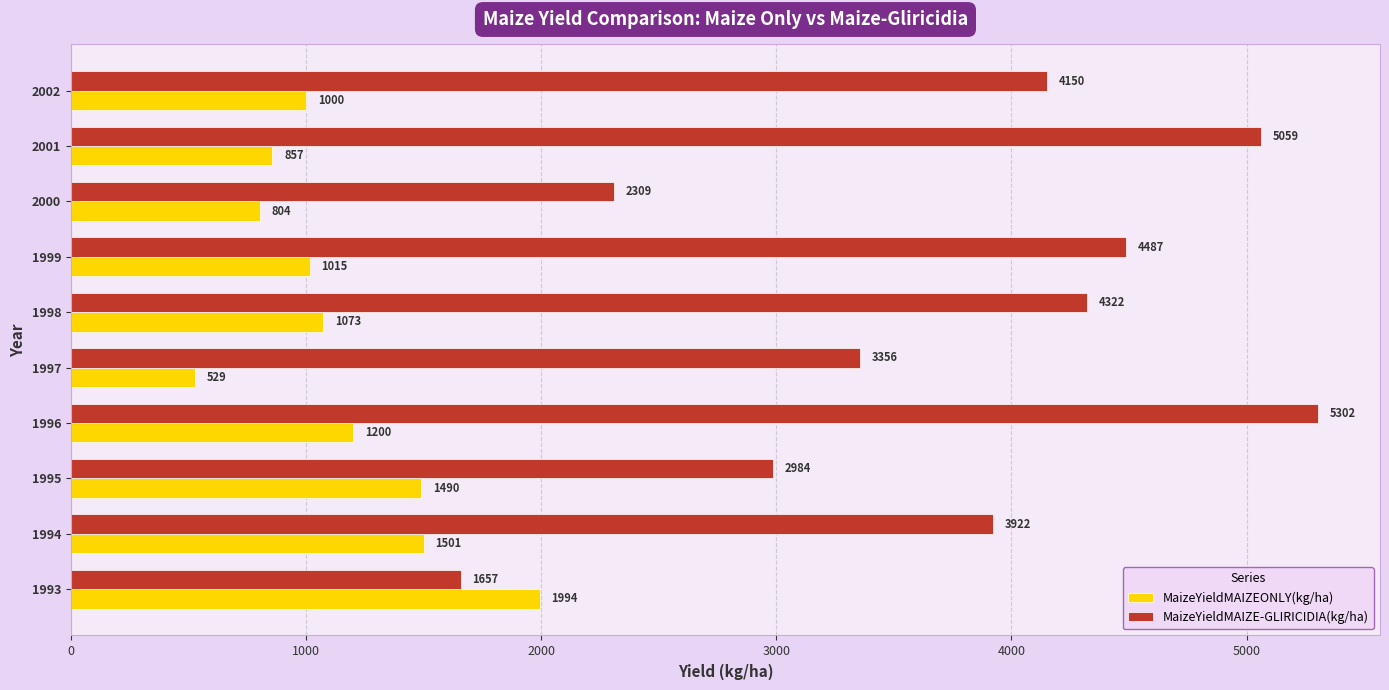

At which label is MaizeYieldMAIZE-GLIRICIDIA(kg/ha) closest to 3479?

1997